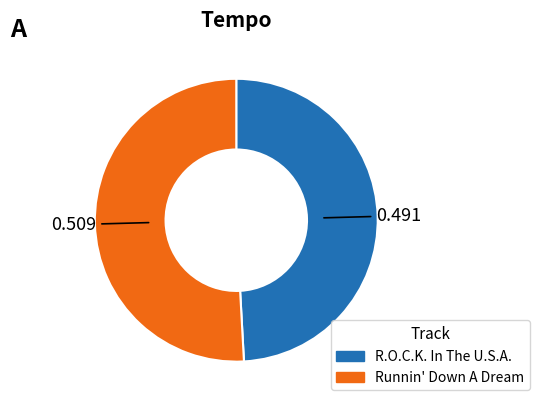

Does Runnin' Down A Dream account for over 50% of the chart?

Yes